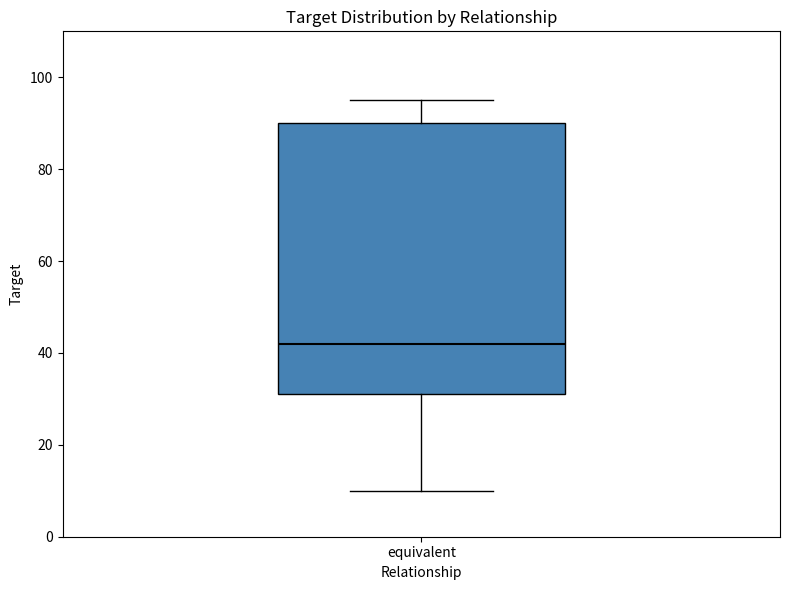

Read this box plot against the y-axis: the position of the median line, the range covered by the box, and the ends of both whiskers. The values are not printed on the chart, so give them approximately, as read against the axis.

median 42, box 32 to 90, whiskers 10 to 96